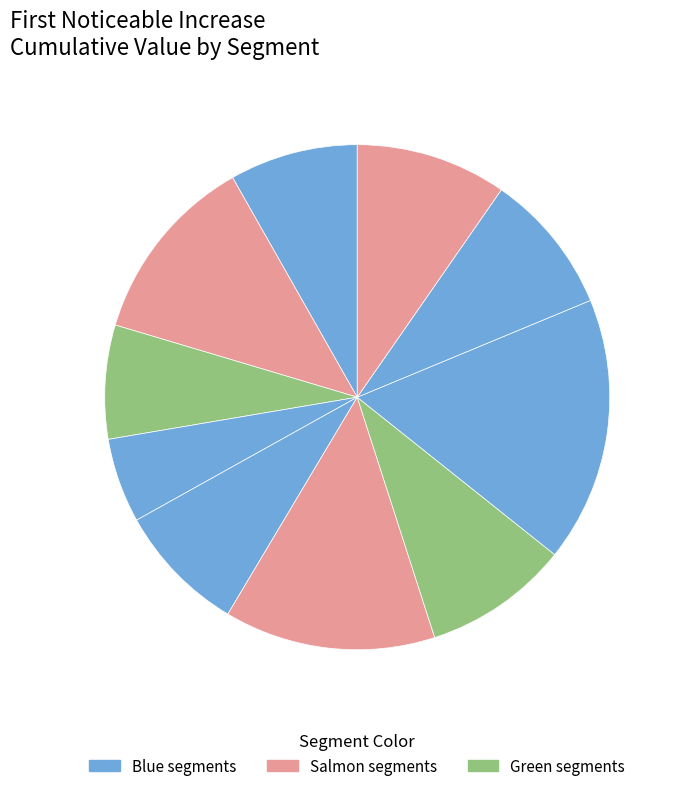

How many slices are in this pie chart?

10